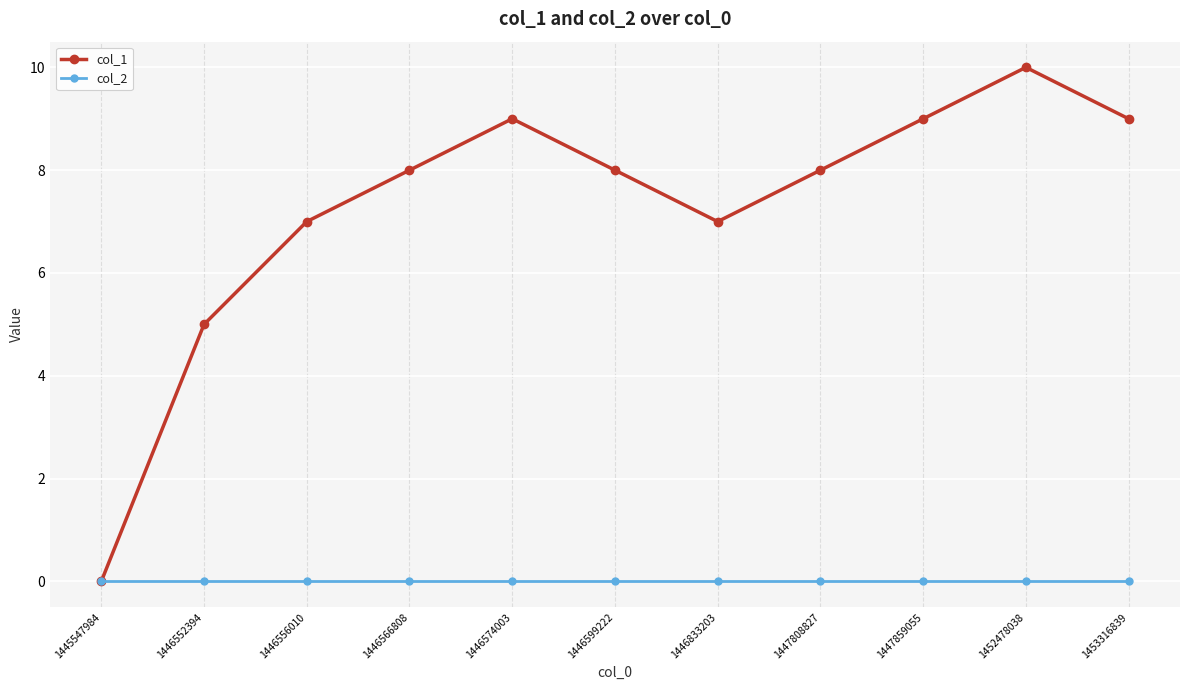

What is the total value across all series at 1446833203?

7